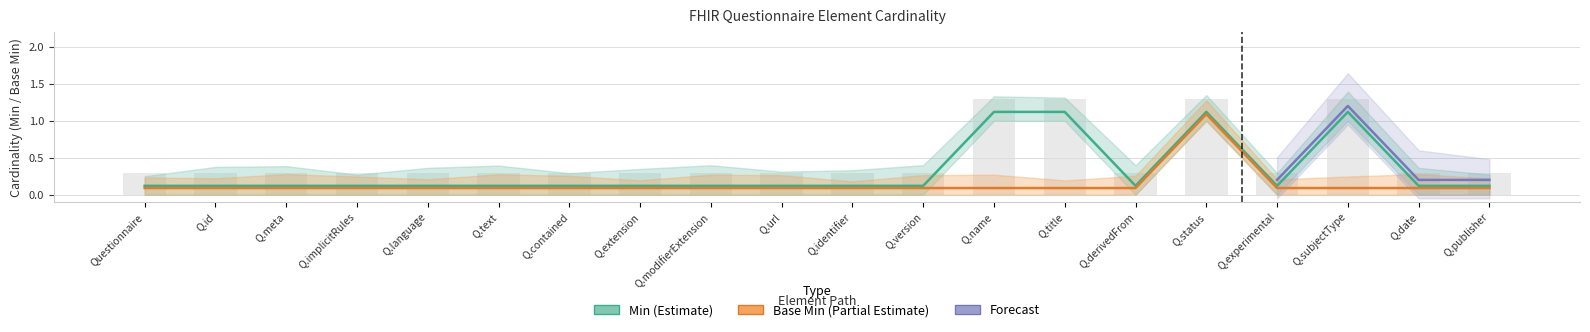

What position from the left is Q.meta?

3